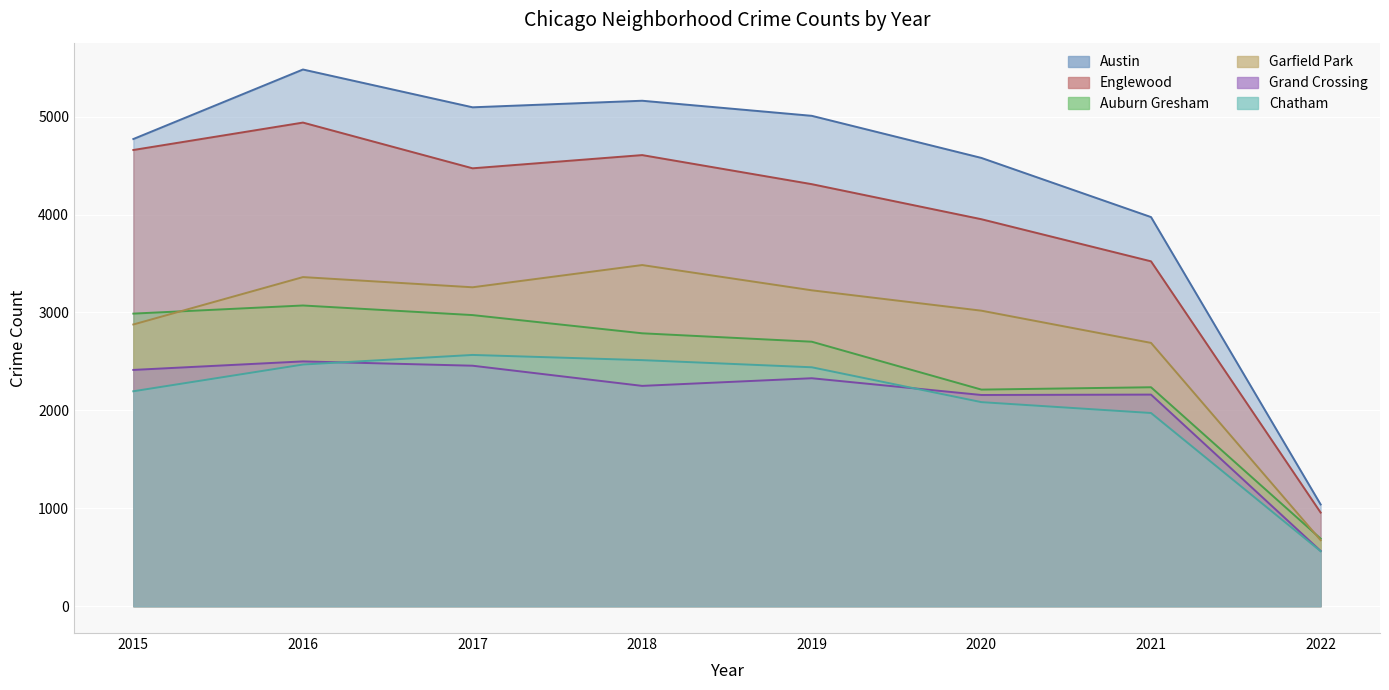

What is the difference between the Garfield Park values at 2019 and 2018?

258